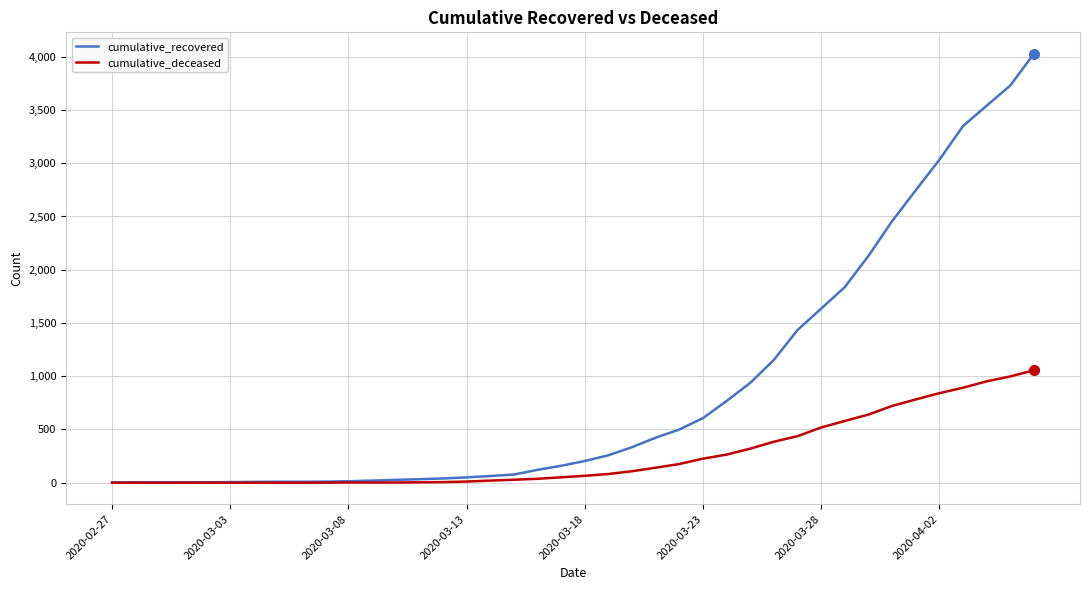

Rank the series by their maximum value, from highest to lowest.

cumulative_recovered, cumulative_deceased